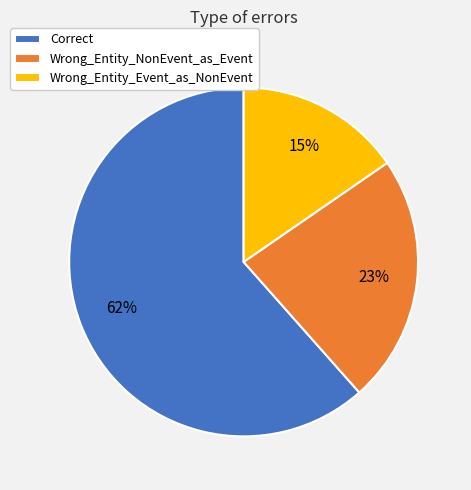

What is the ratio of the value at Correct to the value at Wrong_Entity_NonEvent_as_Event?

2.7